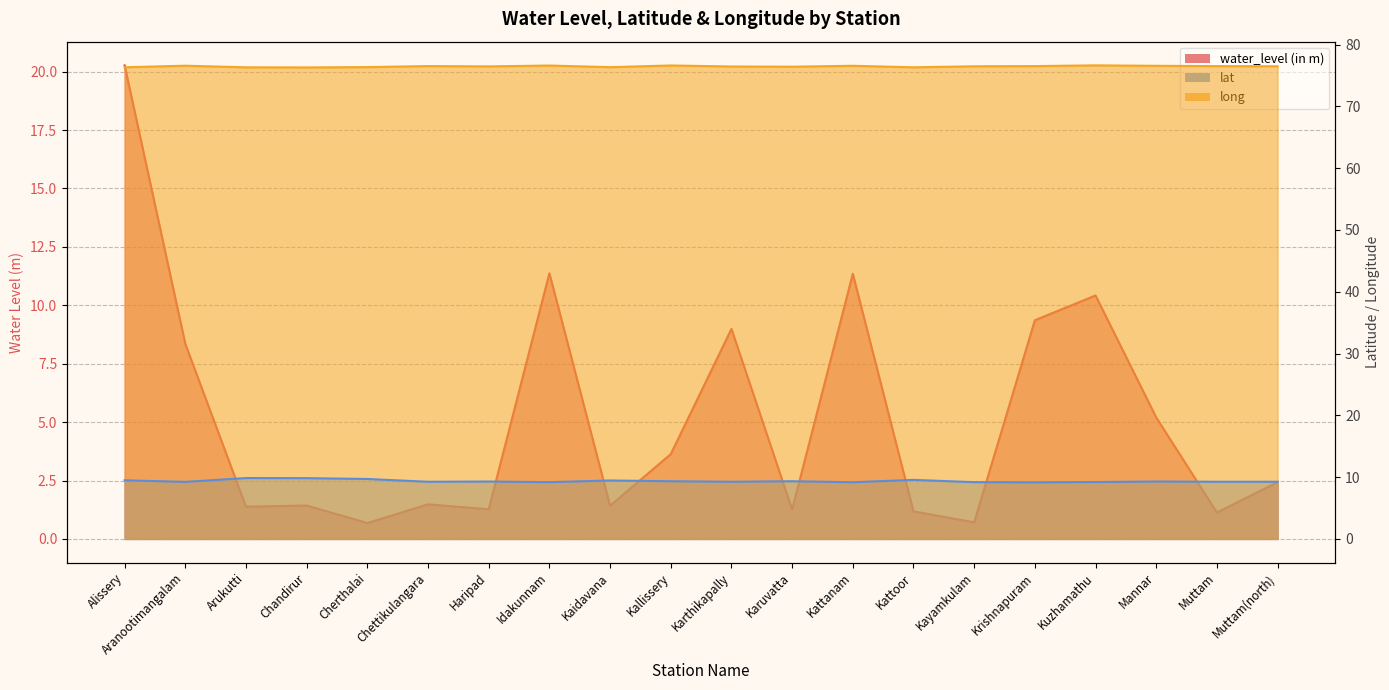

Where do water_level (in m) and lat first cross each other?

Alissery and Aranootimangalam